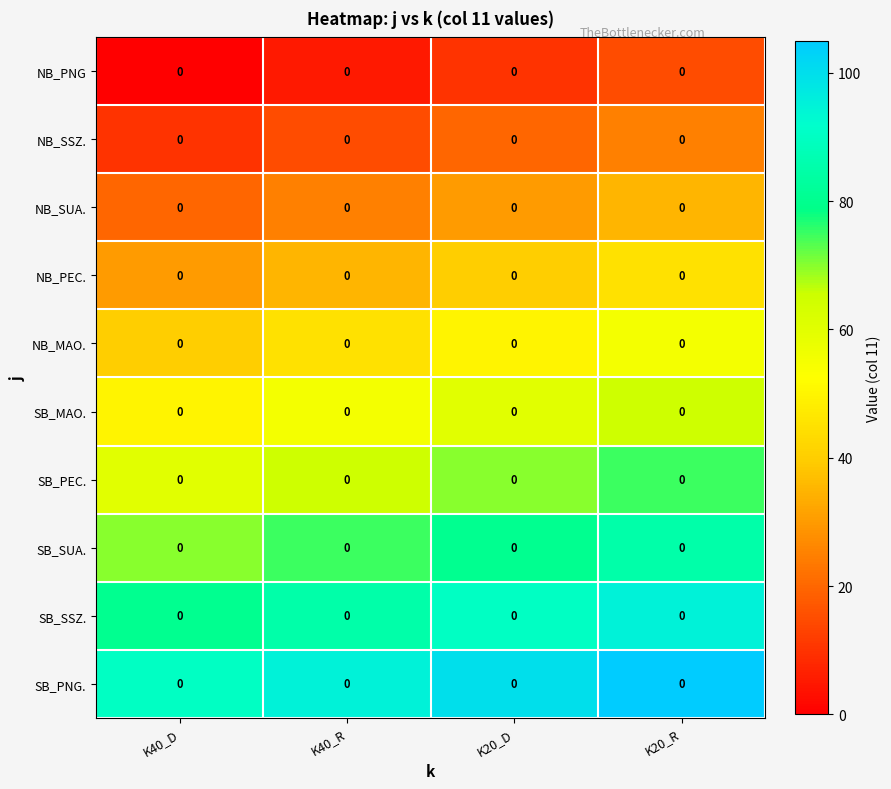

Is it true that SB_SSZ. equals 90 at K20_D?

True